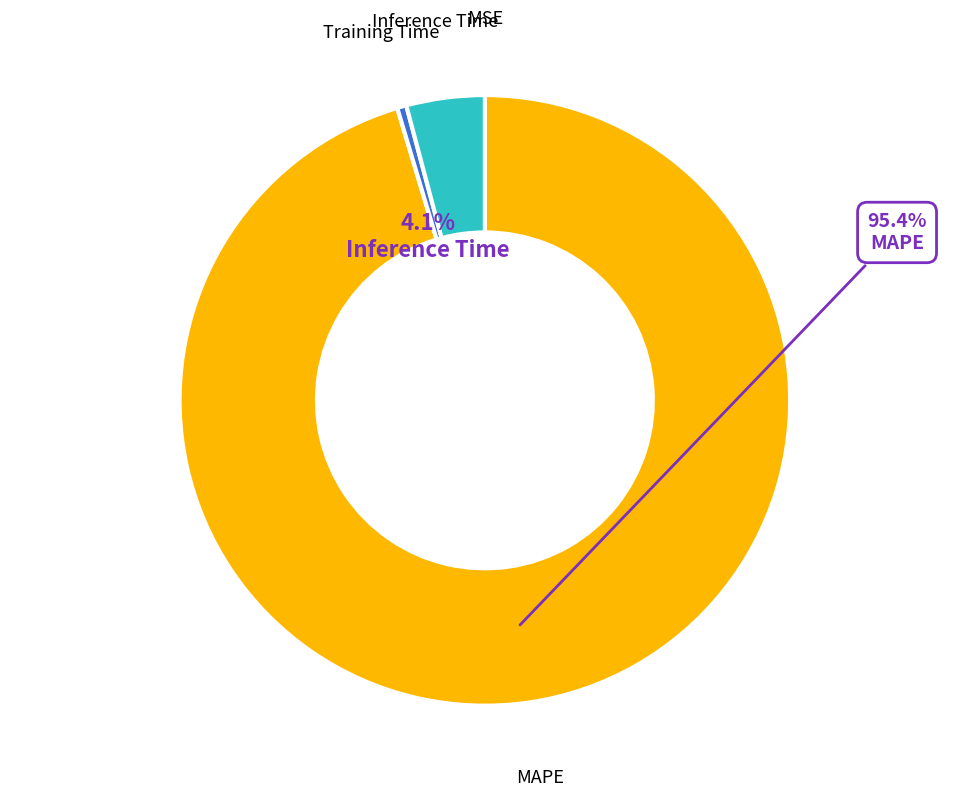

Is MAPE the majority of the pie?

Yes